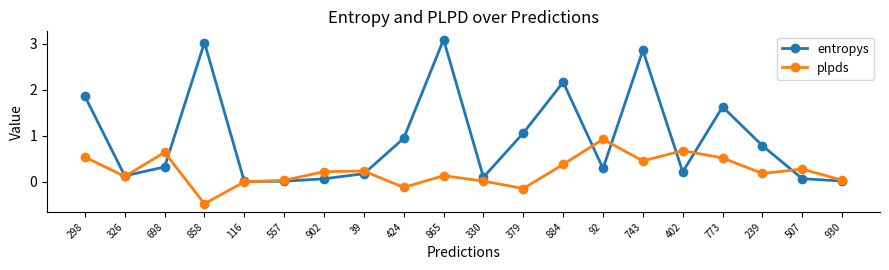

How many data points does each series have?

20